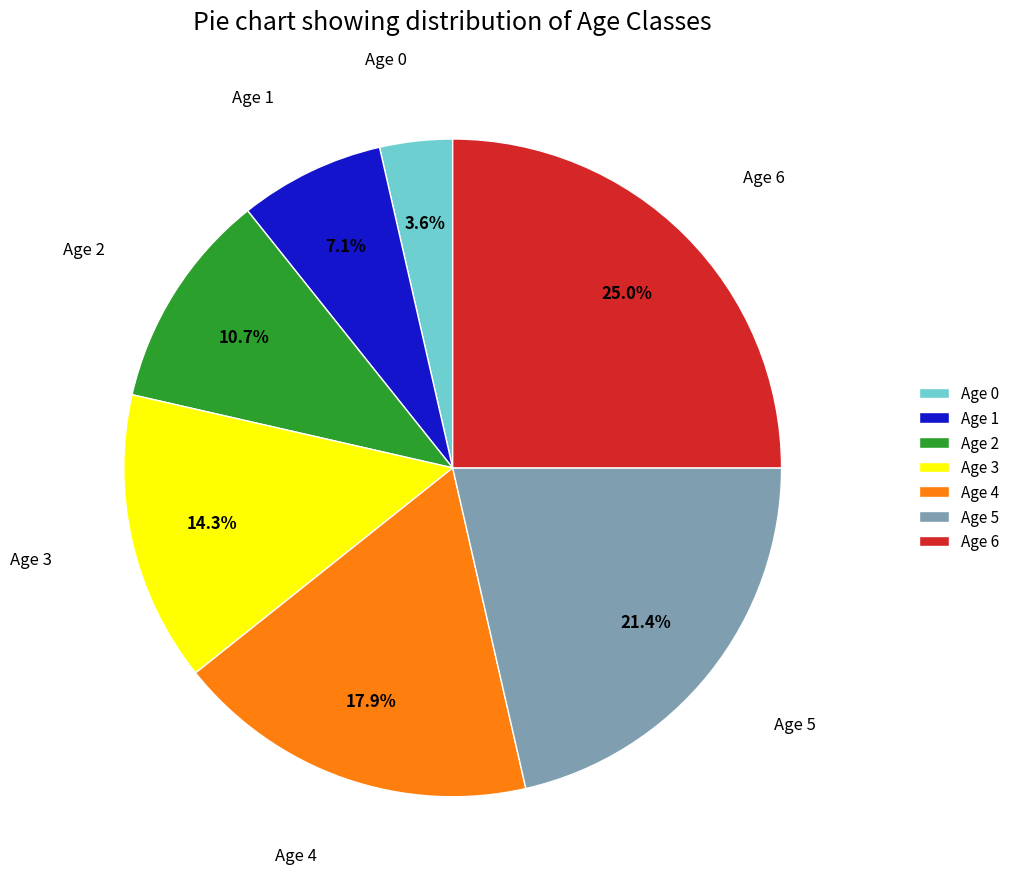

To the nearest percent, what portion does Age 3 represent?

14%